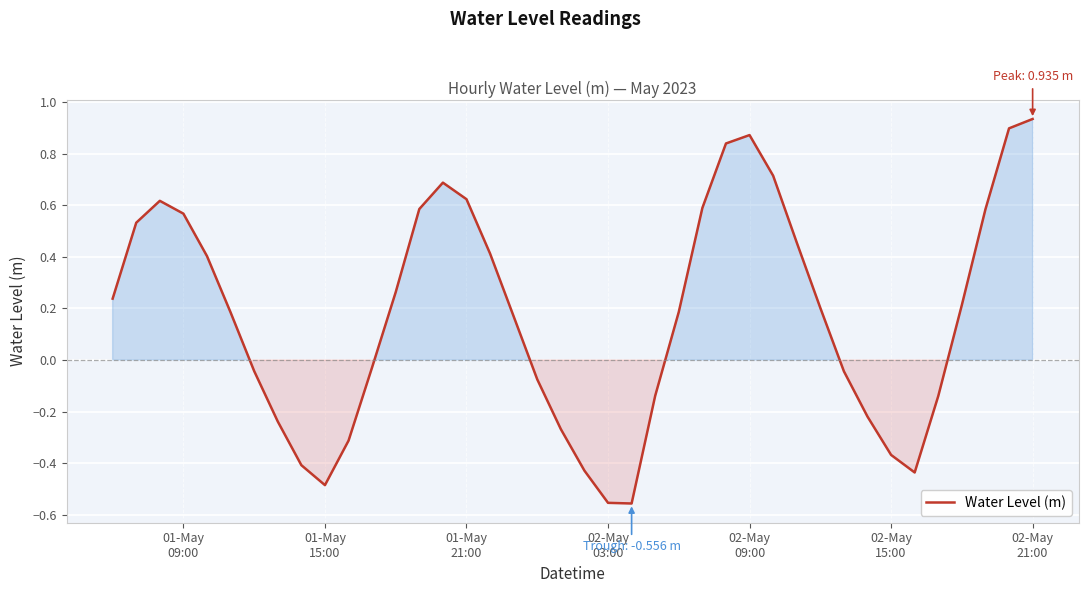

What is the average value?

0.2